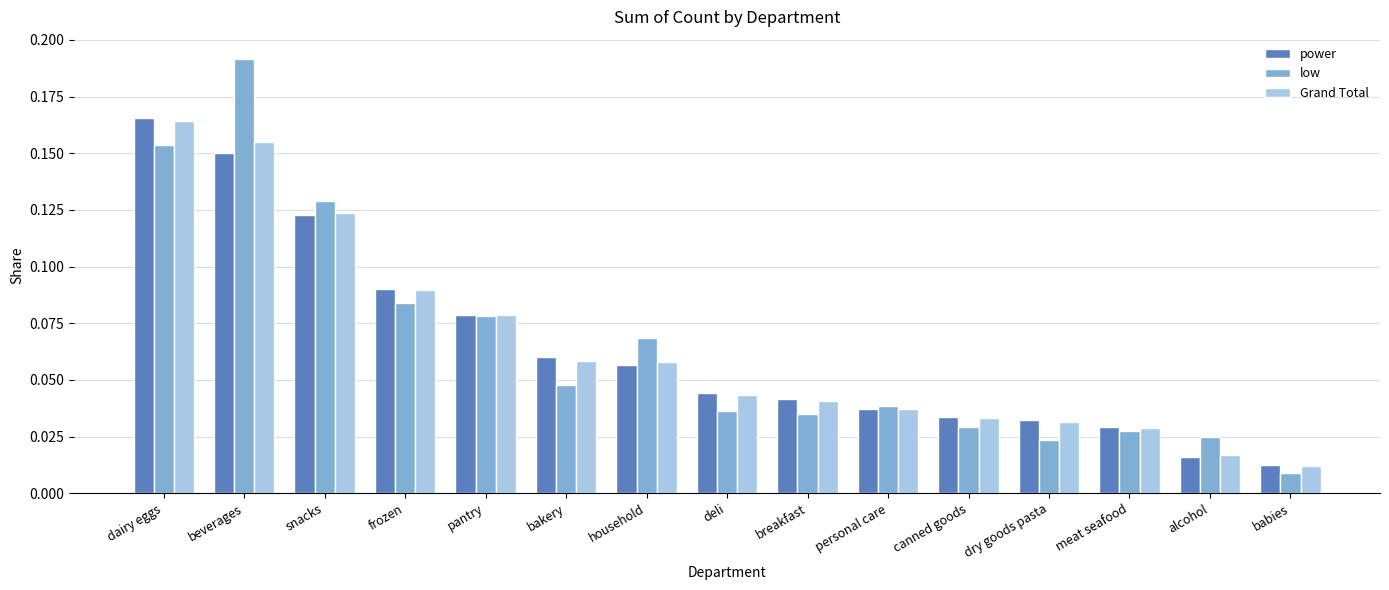

The value of Grand Total at snacks is 0.2. True or false?

False